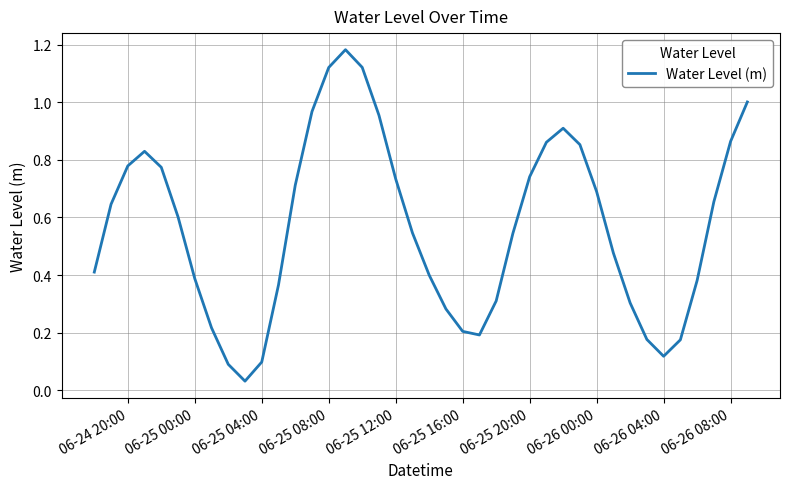

Does the chart display data point markers on the line(s)?

No